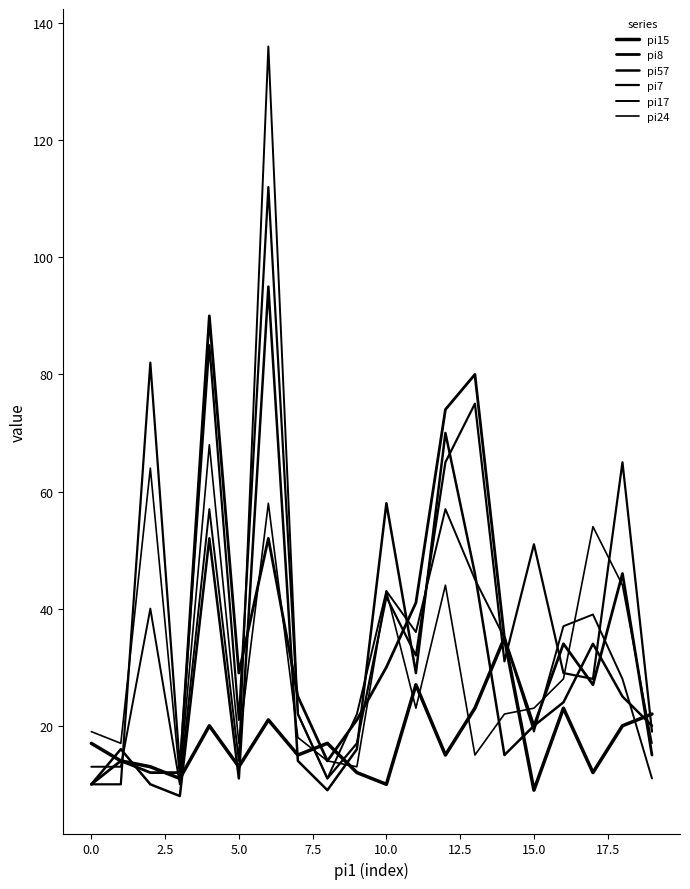

How many series are shown in this chart?

6